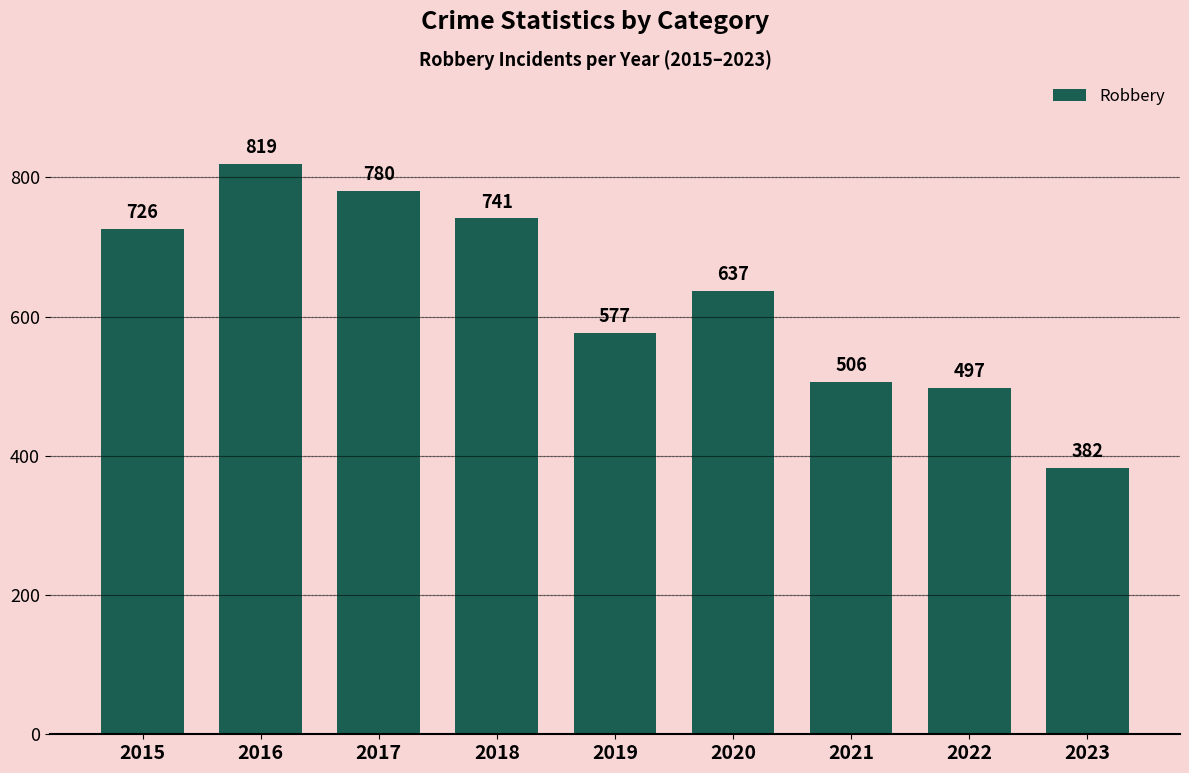

List the labels in order of value, largest first.

2016, 2017, 2018, 2015, 2020, 2019, 2021, 2022, 2023